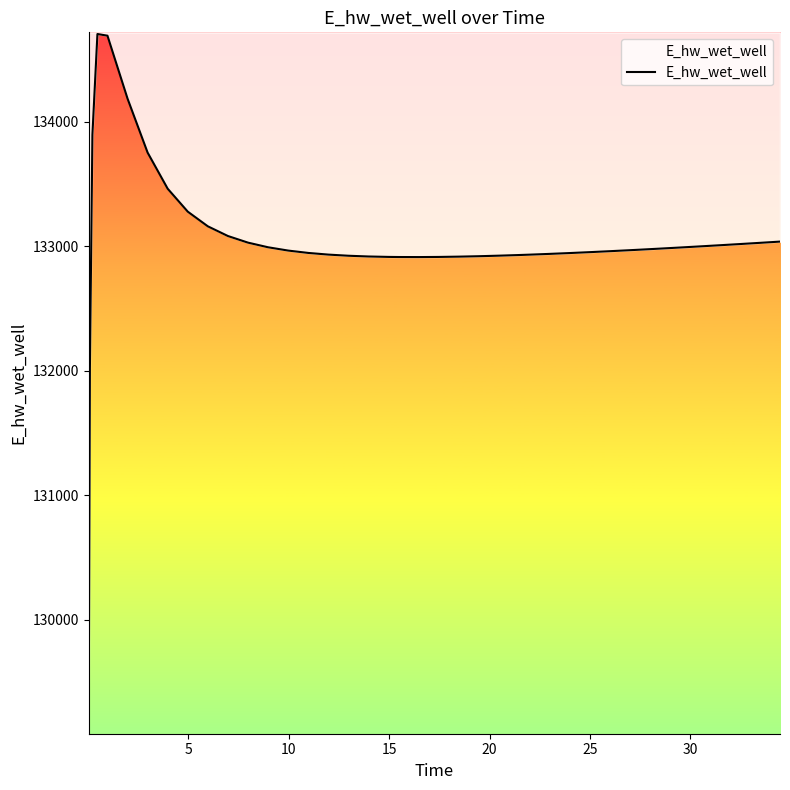

True or false: there are more than 0 points higher than both neighbors.

True